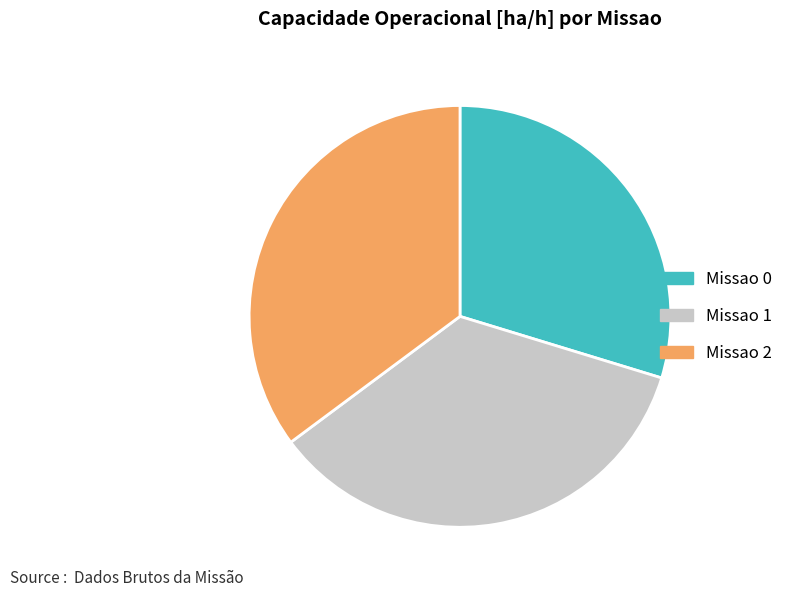

Count the number of slices in the pie.

3